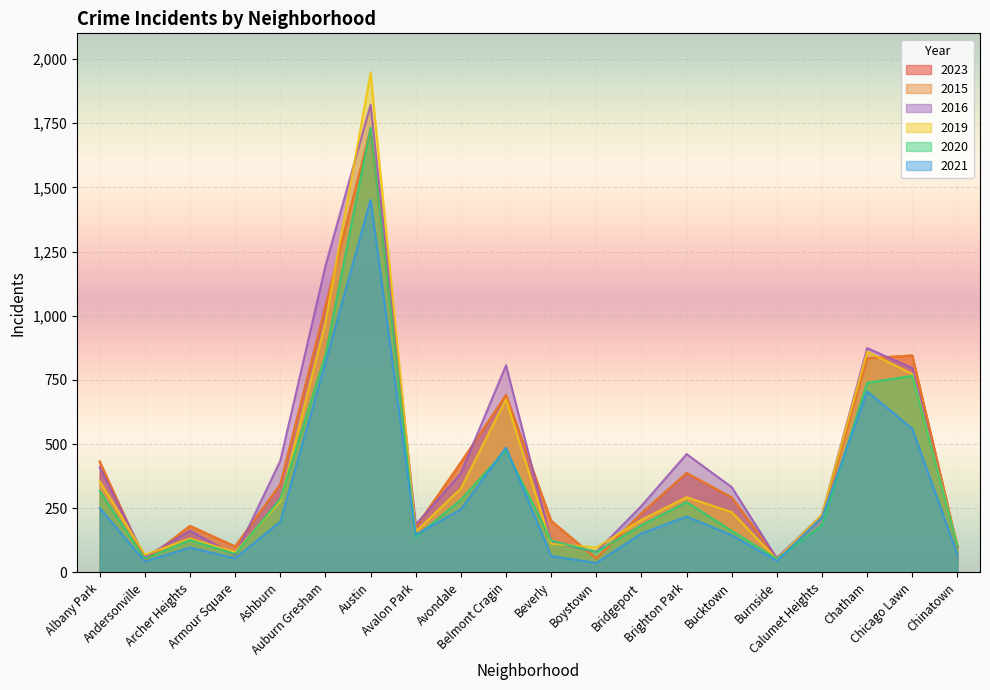

Does the chart display data point markers on the line(s)?

No